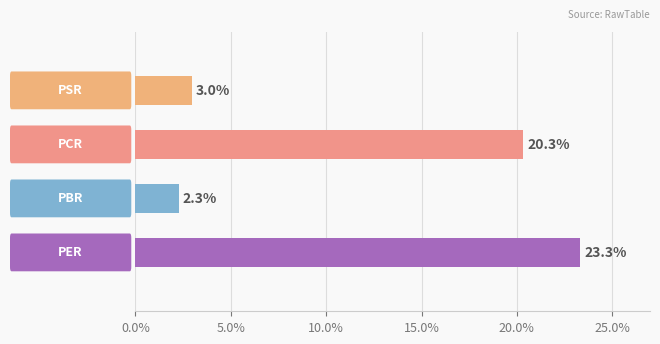

What is the difference between the maximum and minimum values?

21.1